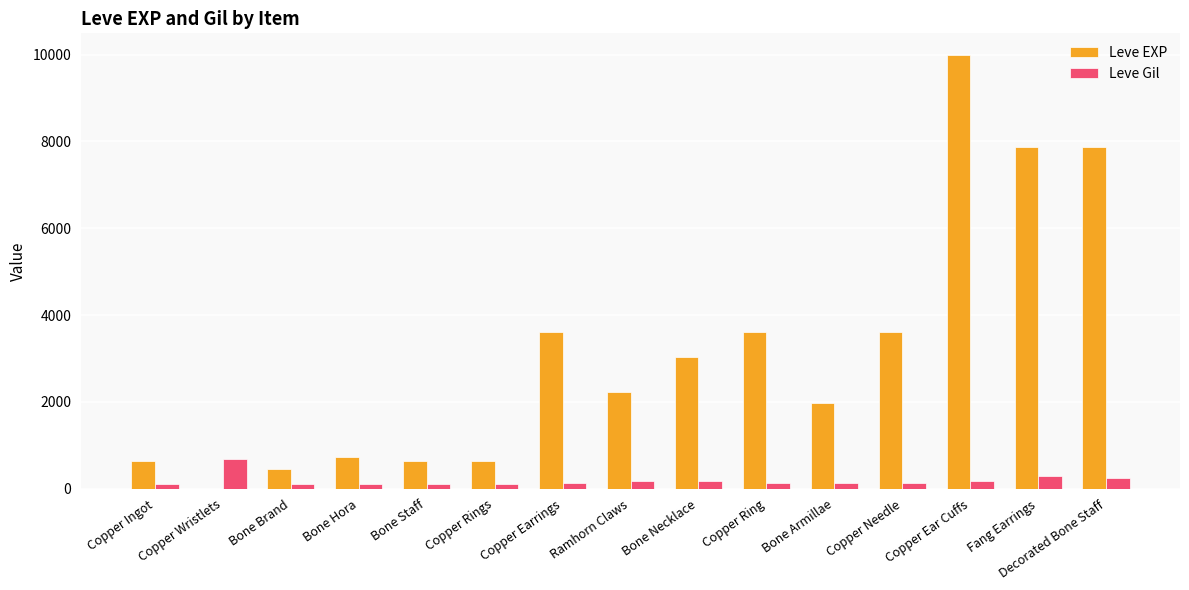

Count the number of categories in the chart.

15